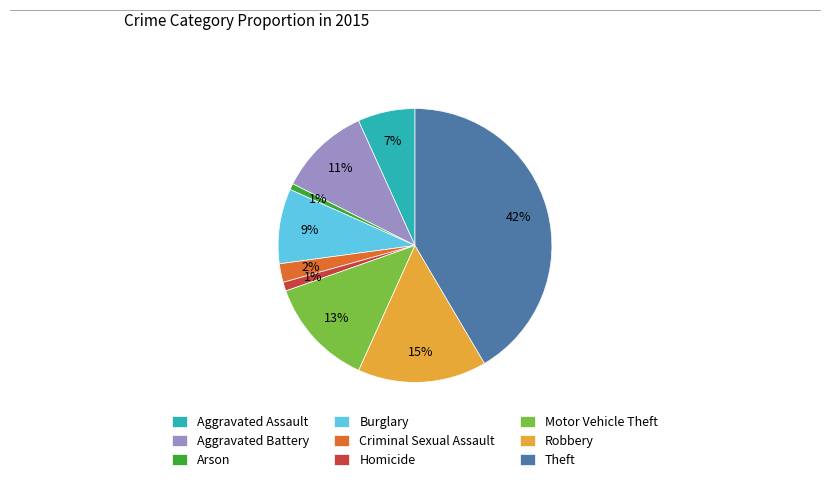

Does Burglary represent more than half of the total?

No